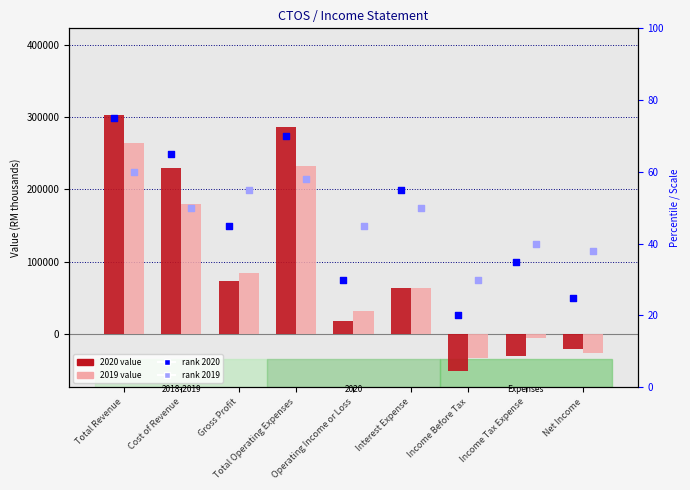

At how many categories does at least one series exceed 52?

5